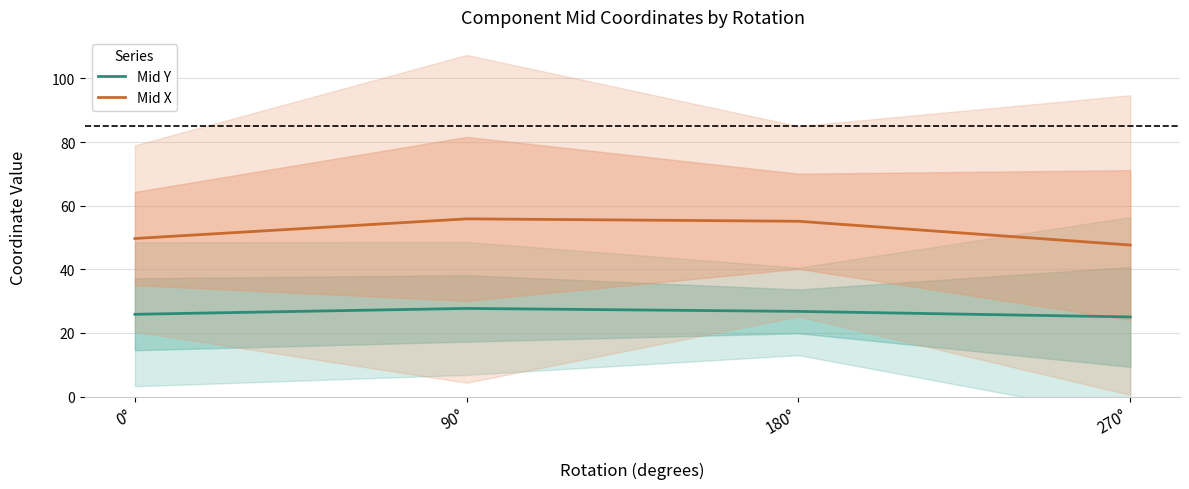

At which label does Mid X first exceed 55?

90°